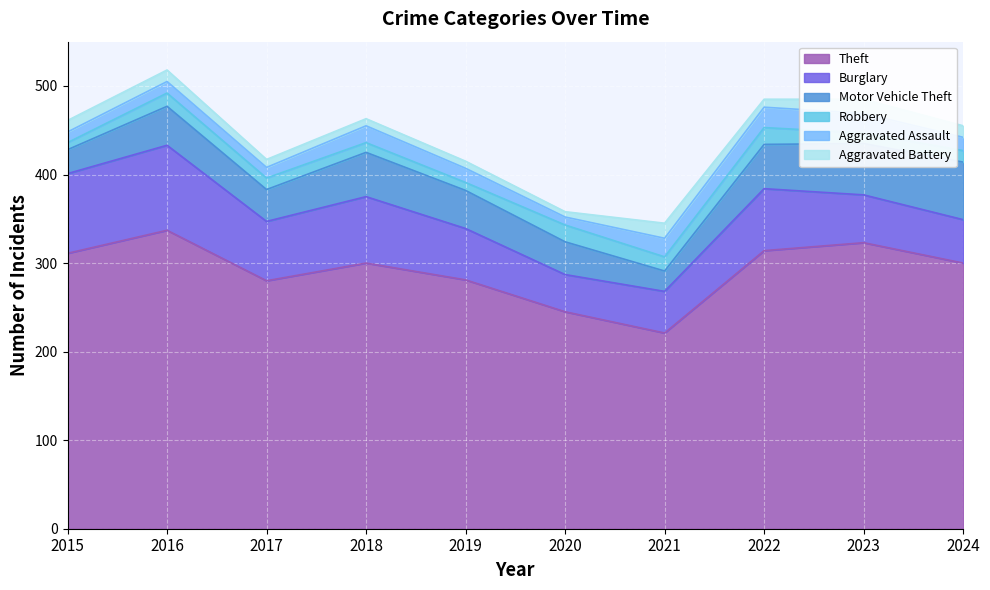

What is the difference between the Aggravated Assault values at 2018 and 2020?

10